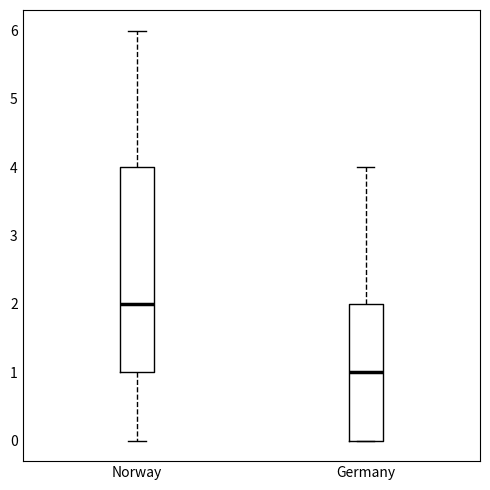

Which box has the highest median line?

Norway